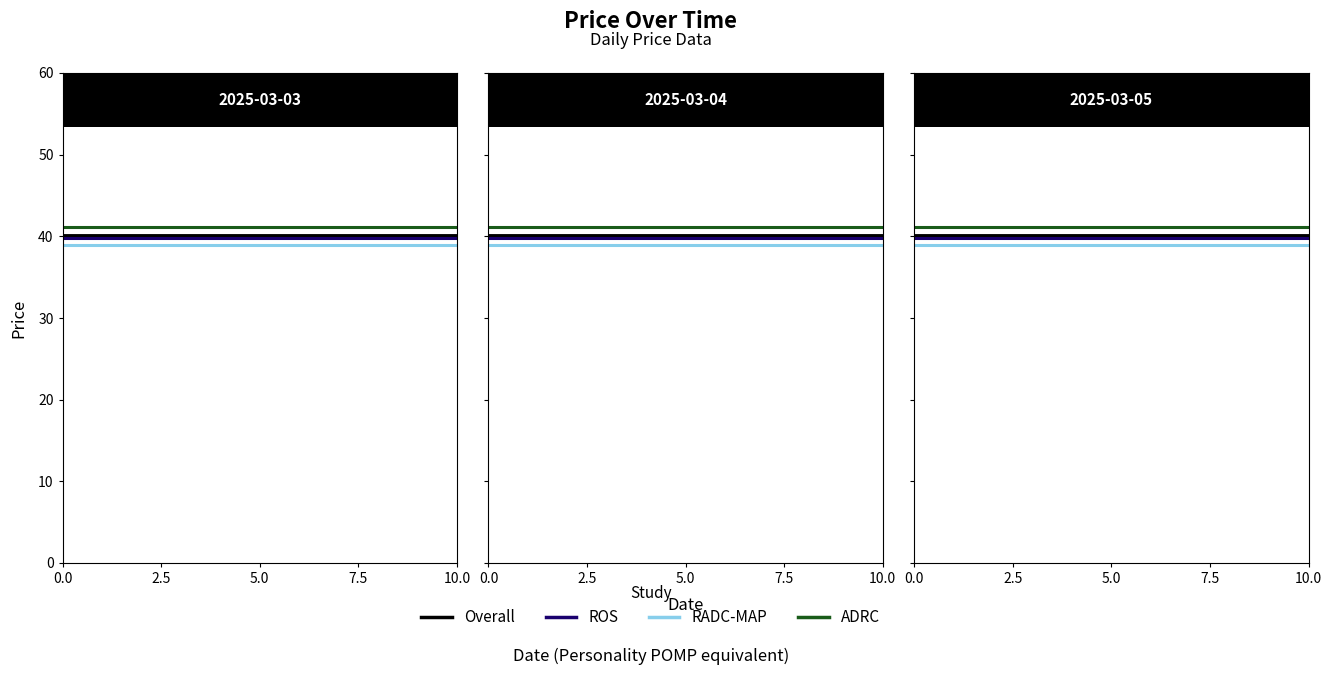

Count the number of data series in this chart.

4